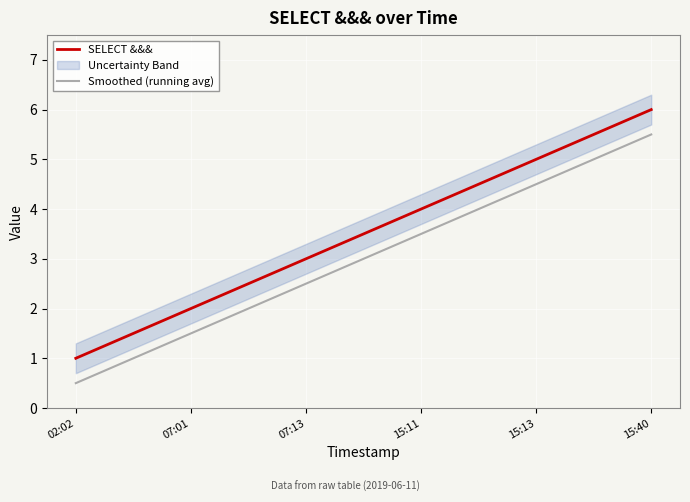

At 15:40, list the series in order from largest to smallest.

SELECT &&&, Smoothed (running avg)